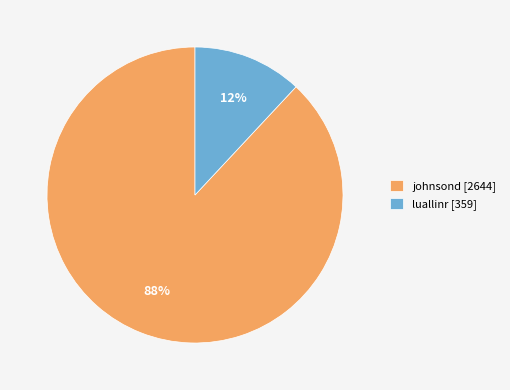

To the nearest percent, what portion does luallinr represent?

12%